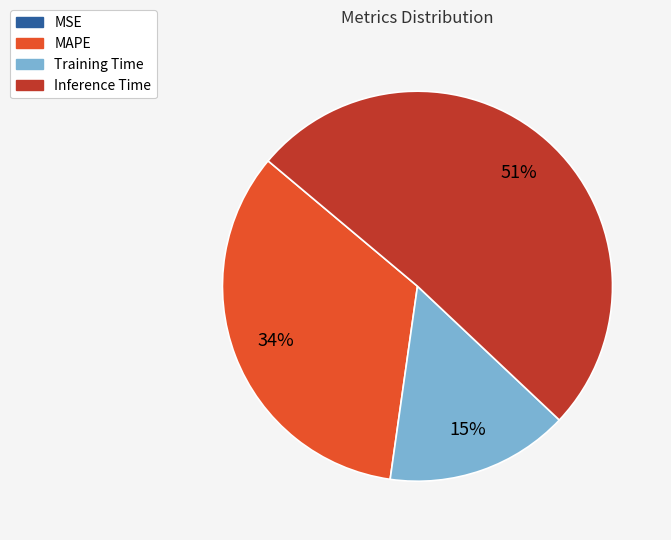

The Training Time slice represents 28% of the pie. True or false?

False